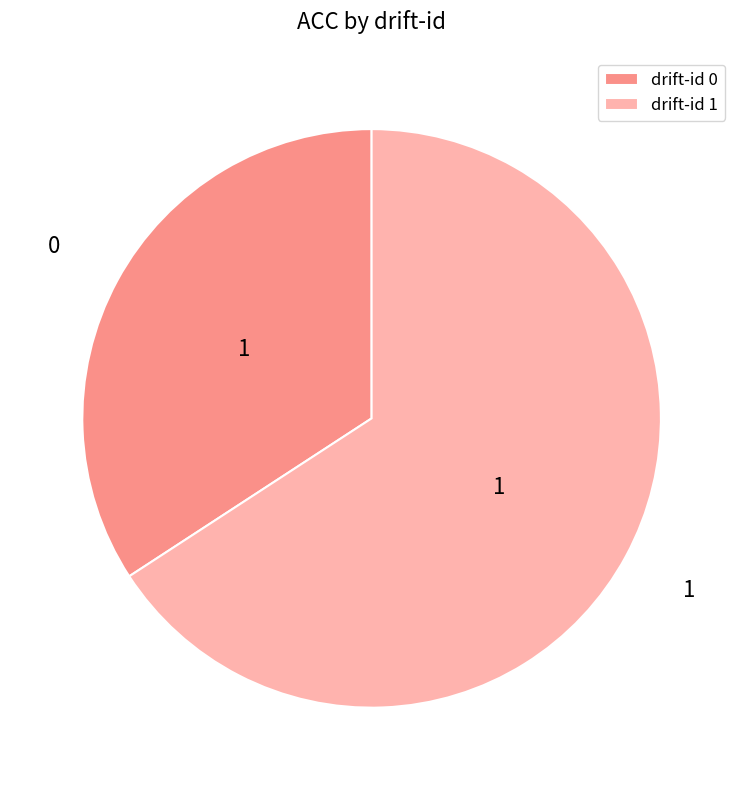

Rank the categories by value from lowest to highest.

drift-id 0, drift-id 1